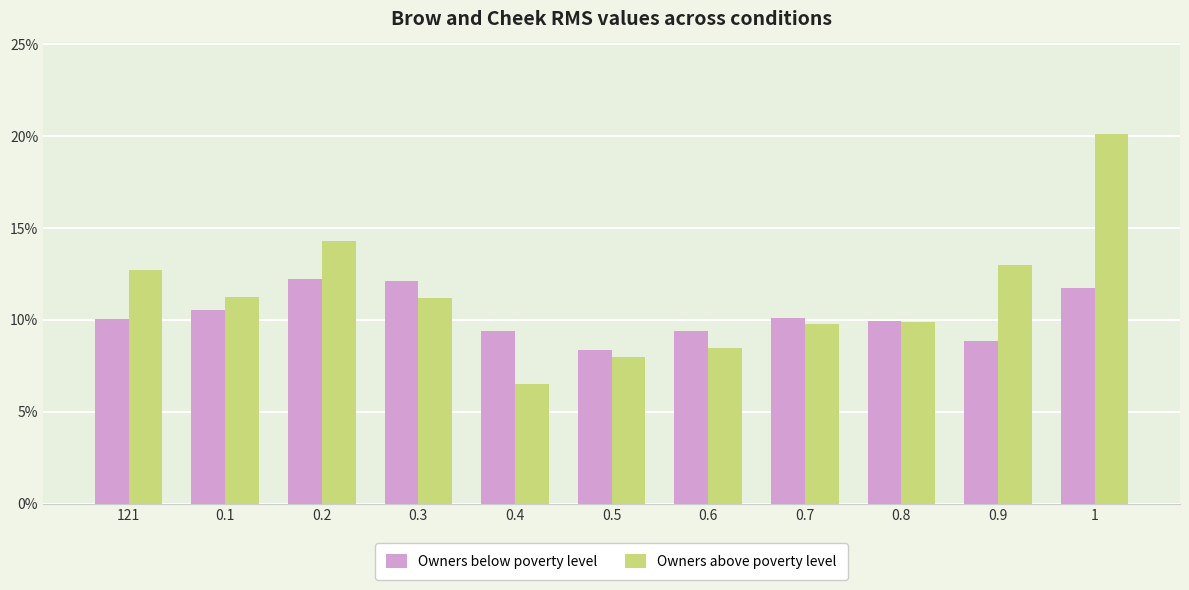

The Owners below poverty level series shows 19.1 at 0.3. True or false?

False